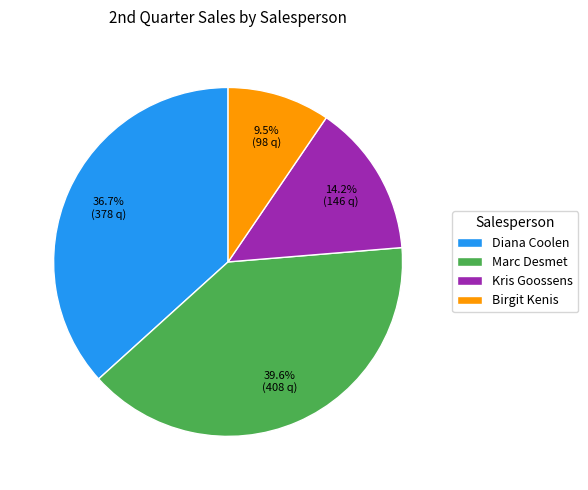

To the nearest percent, what percentage of the pie is Marc Desmet?

40%